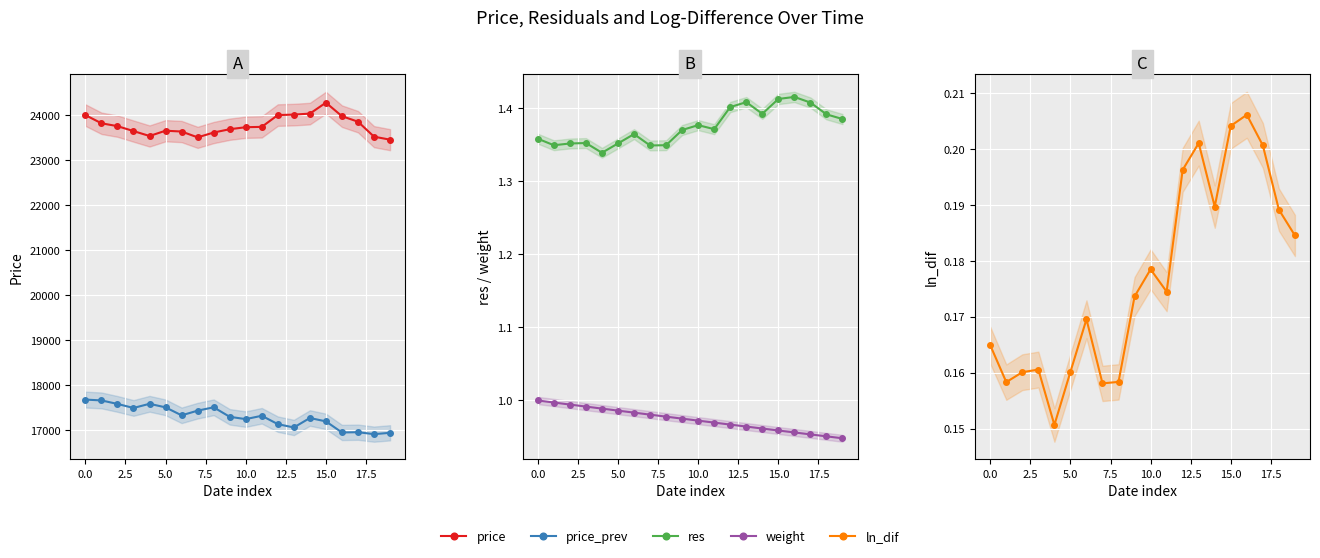

Which series has the largest total across all categories?

price